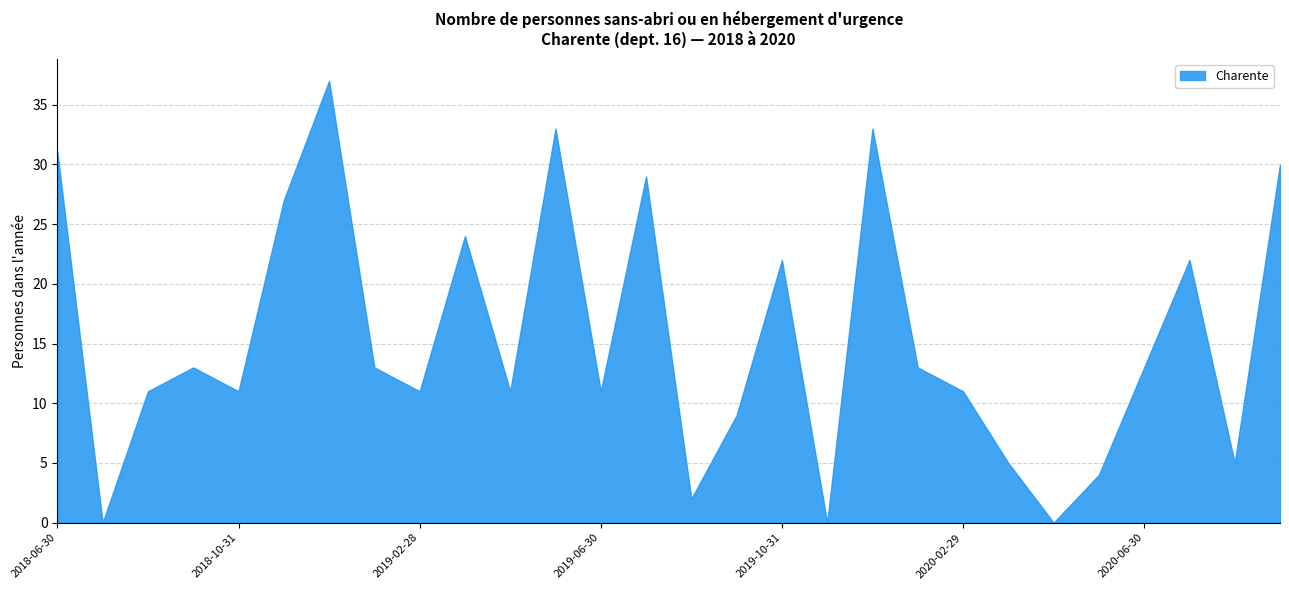

The value at 2019-02-28 is 11. True or false?

True